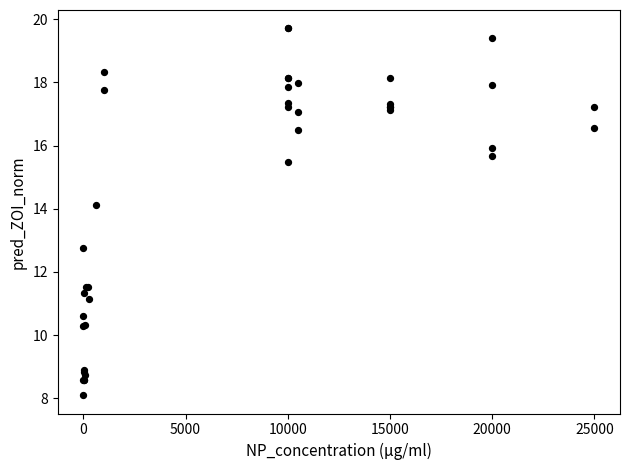

What Y value in the scatter plot is closest to 13?

12.8